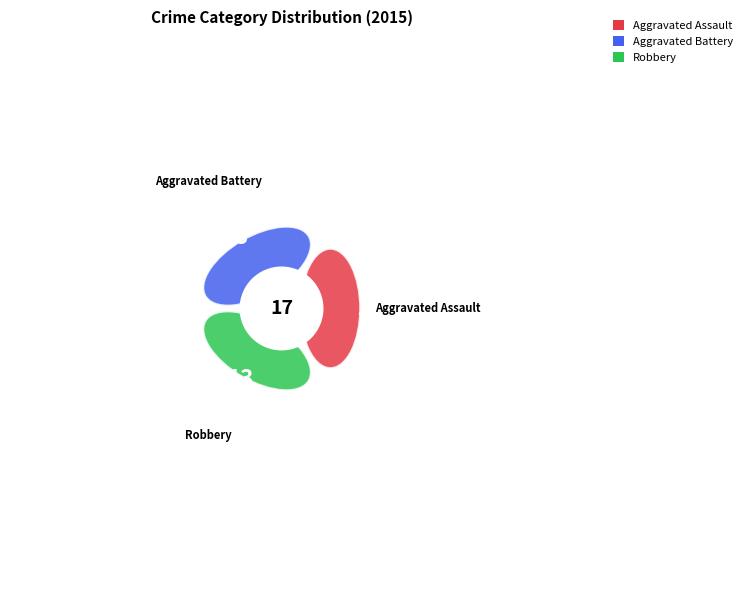

What is the smallest slice in the pie chart?

Aggravated Assault